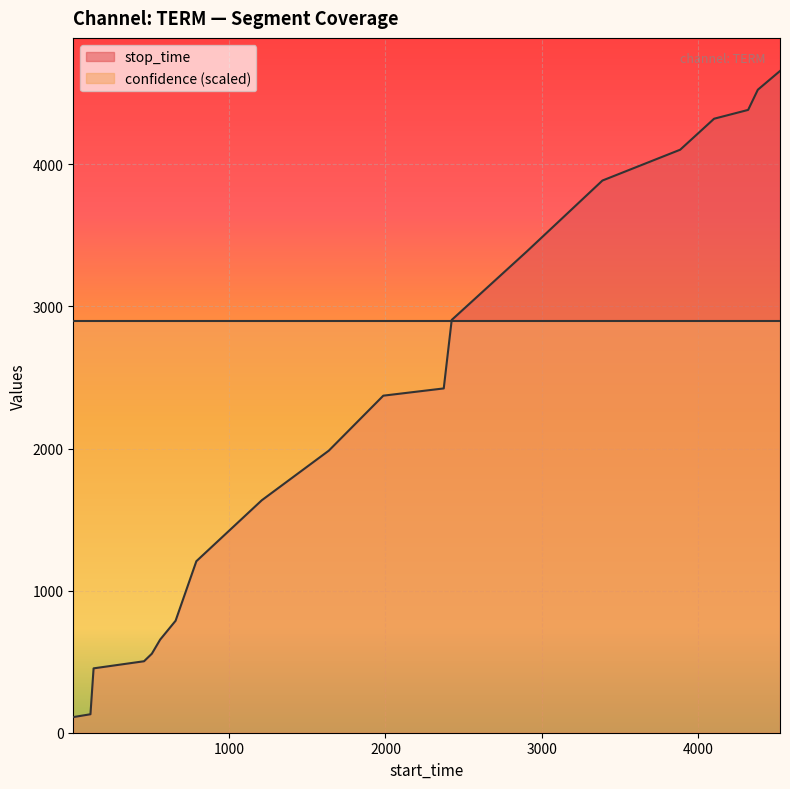

Reading left to right, what are all the values shown in this chart?

110	130	453	503	556	655	788	1207	1636	1985	2372	2423	2905	3388	3886	4103	4321	4383	4525	4657